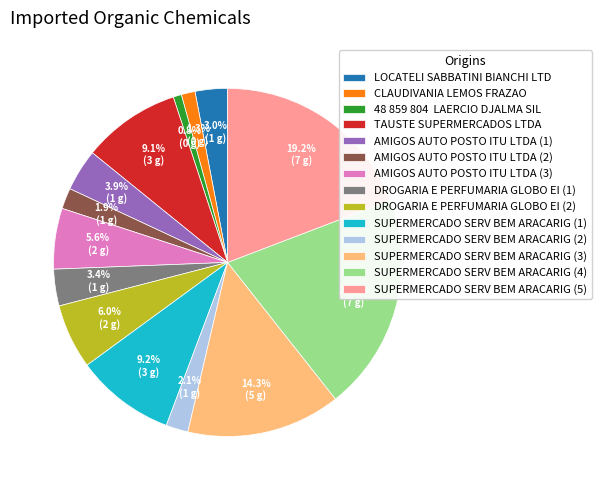

Do DROGARIA E PERFUMARIA GLOBO EI (2) and CLAUDIVANIA LEMOS FRAZAO together represent more than half of the pie?

No